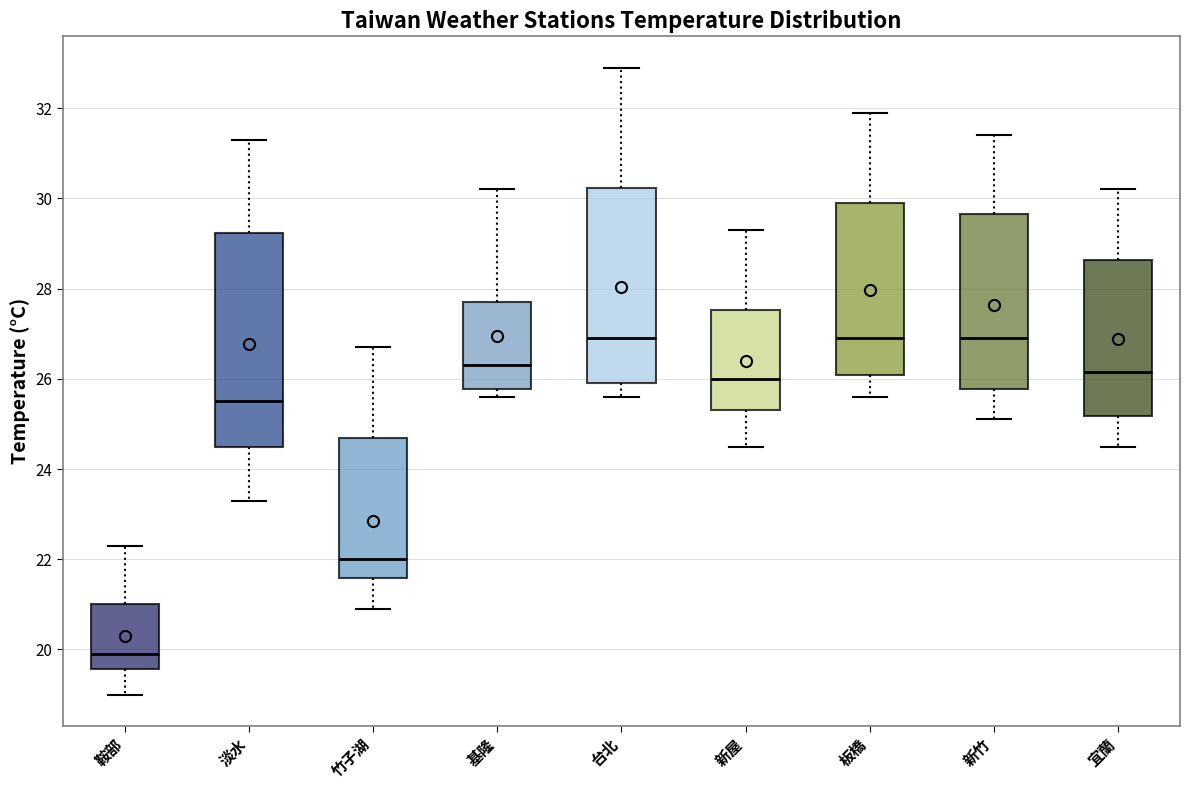

Comparing the boxes themselves (not the whiskers), which one is the tallest?

淡水